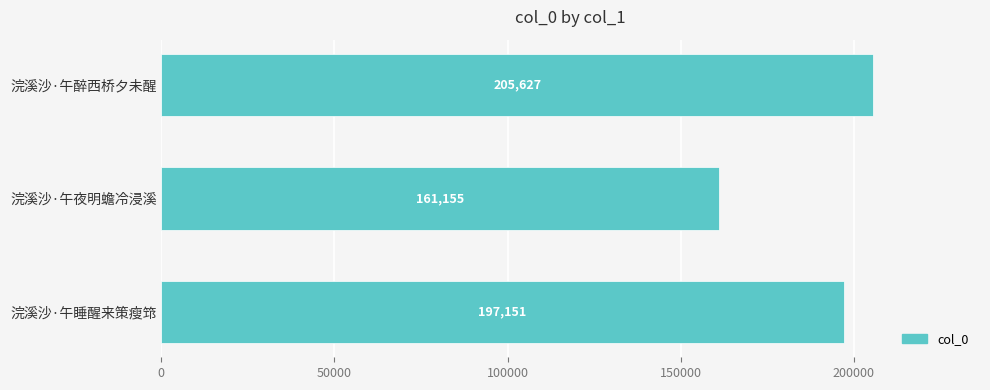

Is it true that the value at 浣溪沙·午夜明蟾冷浸溪 is 161155?

True